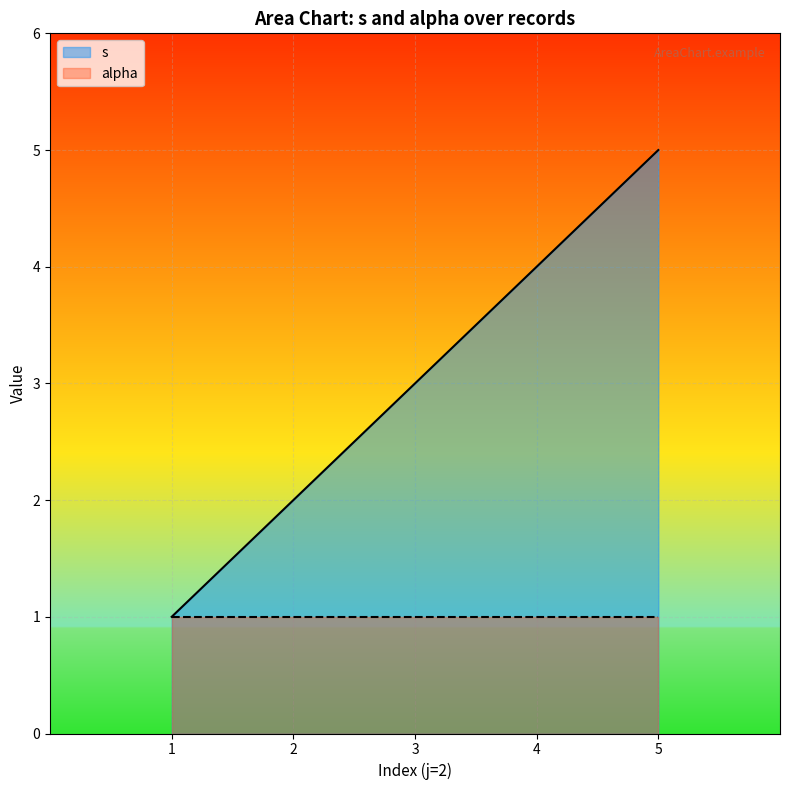

What is the greatest value displayed?

5